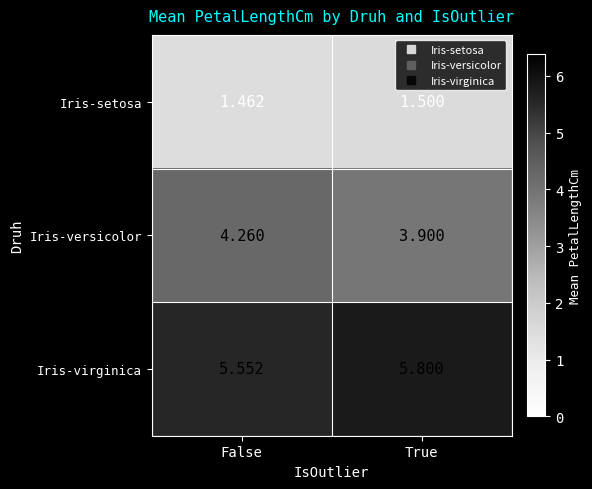

Is the value of Iris-versicolor at True greater than the value of Iris-virginica at False?

No